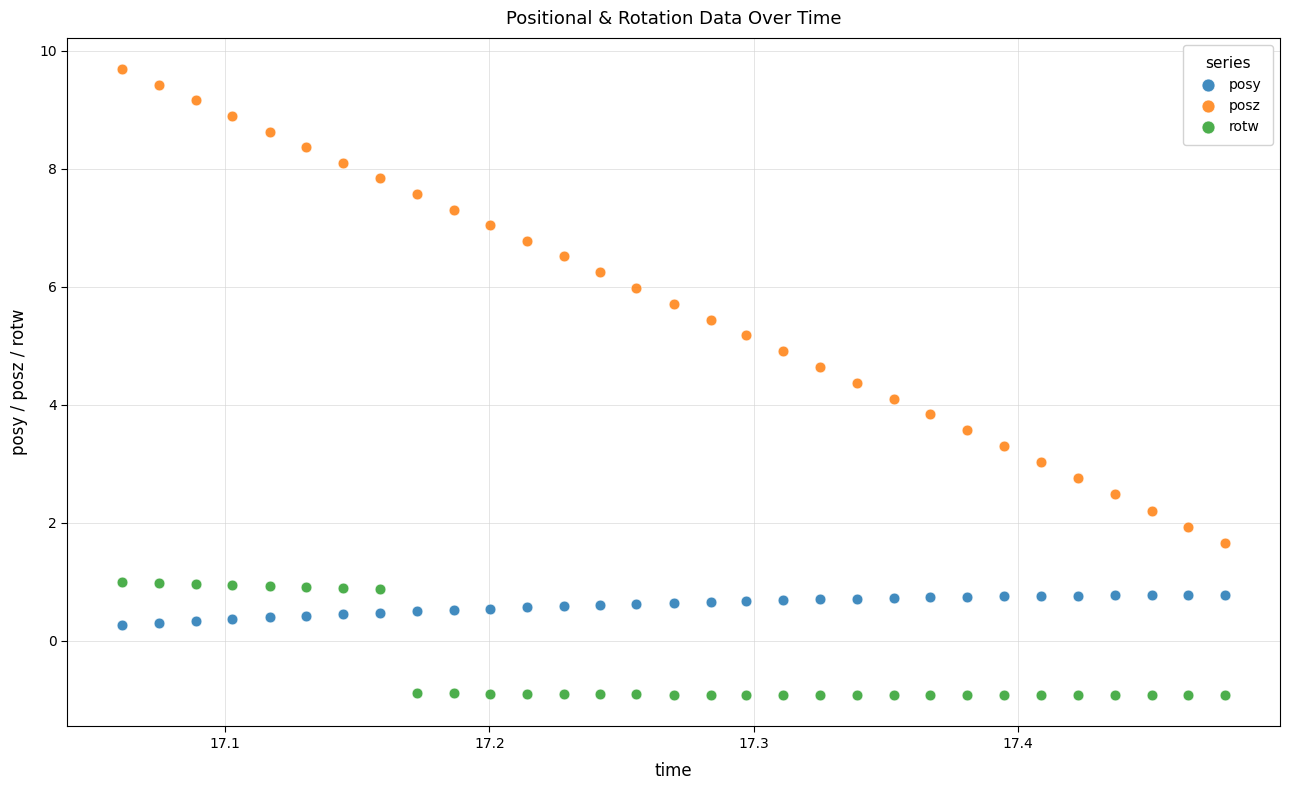

What is the X range (max minus min) for the scatter plot?

0.4